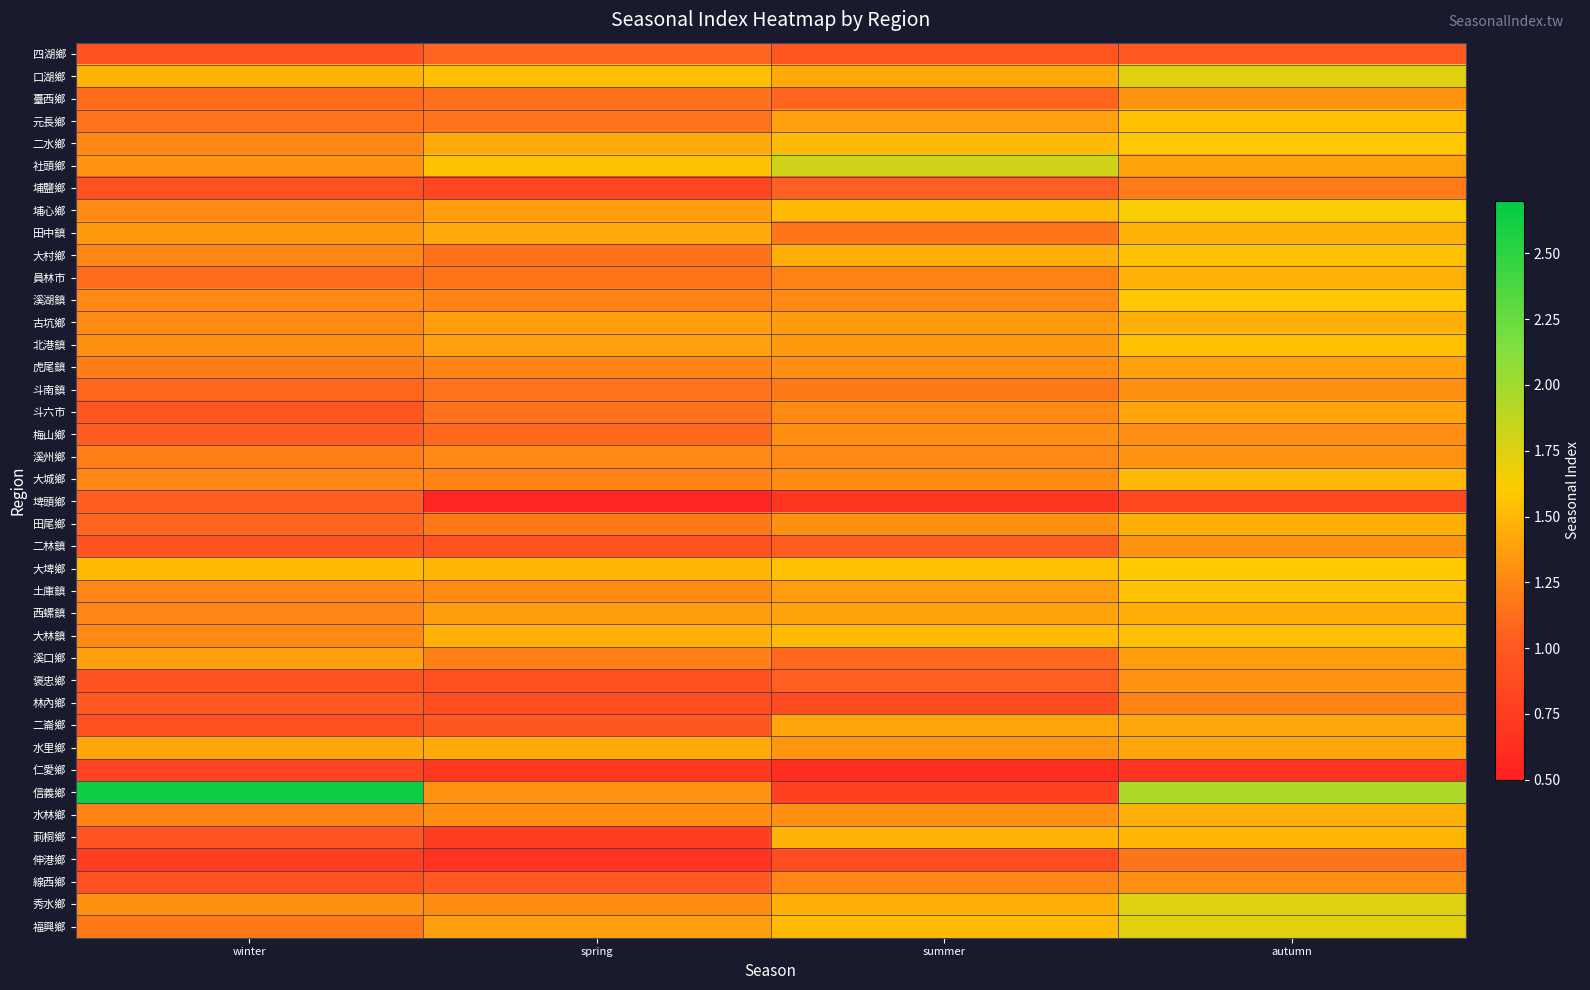

Reading left to right, list all the values displayed in this chart.

四湖鄉: winter=1.0	spring=1.1	summer=1.0	autumn=1.0
口湖鄉: winter=1.5	spring=1.5	summer=1.4	autumn=1.7
臺西鄉: winter=1.1	spring=1.1	summer=1.1	autumn=1.3
元長鄉: winter=1.1	spring=1.1	summer=1.4	autumn=1.5
二水鄉: winter=1.3	spring=1.4	summer=1.5	autumn=1.6
社頭鄉: winter=1.3	spring=1.5	summer=1.8	autumn=1.4
埔鹽鄉: winter=0.9	spring=0.8	summer=1.0	autumn=1.2
埔心鄉: winter=1.3	spring=1.4	summer=1.5	autumn=1.6
田中鎮: winter=1.3	spring=1.4	summer=1.2	autumn=1.5
大村鄉: winter=1.2	spring=1.1	summer=1.4	autumn=1.6
員林市: winter=1.1	spring=1.2	summer=1.2	autumn=1.5
溪湖鎮: winter=1.3	spring=1.2	summer=1.3	autumn=1.6
古坑鄉: winter=1.3	spring=1.4	summer=1.4	autumn=1.5
北港鎮: winter=1.3	spring=1.4	summer=1.3	autumn=1.5
虎尾鎮: winter=1.2	spring=1.2	summer=1.3	autumn=1.4
斗南鎮: winter=1.1	spring=1.2	summer=1.2	autumn=1.3
斗六市: winter=1.0	spring=1.1	summer=1.3	autumn=1.4
梅山鄉: winter=1.0	spring=1.1	summer=1.3	autumn=1.3
溪州鄉: winter=1.2	spring=1.3	summer=1.3	autumn=1.3
大城鄉: winter=1.3	spring=1.2	summer=1.3	autumn=1.5
埤頭鄉: winter=1.0	spring=0.5	summer=0.7	autumn=0.8
田尾鄉: winter=1.1	spring=1.2	summer=1.3	autumn=1.4
二林鎮: winter=1.0	spring=0.9	summer=1.0	autumn=1.3
大埤鄉: winter=1.5	spring=1.5	summer=1.5	autumn=1.6
土庫鎮: winter=1.2	spring=1.3	summer=1.4	autumn=1.6
西螺鎮: winter=1.2	spring=1.4	summer=1.4	autumn=1.5
大林鎮: winter=1.3	spring=1.5	summer=1.5	autumn=1.5
溪口鄉: winter=1.4	spring=1.2	summer=1.1	autumn=1.4
褒忠鄉: winter=0.9	spring=0.9	summer=1.0	autumn=1.3
林內鄉: winter=1.0	spring=0.9	summer=0.9	autumn=1.2
二崙鄉: winter=0.9	spring=1.0	summer=1.4	autumn=1.4
水里鄉: winter=1.4	spring=1.4	summer=1.3	autumn=1.4
仁愛鄉: winter=0.8	spring=0.7	summer=0.6	autumn=0.7
信義鄉: winter=2.6	spring=1.3	summer=0.8	autumn=1.9
水林鄉: winter=1.2	spring=1.3	summer=1.3	autumn=1.5
莿桐鄉: winter=1.0	spring=0.7	summer=1.5	autumn=1.5
伸港鄉: winter=0.8	spring=0.7	summer=0.9	autumn=1.2
線西鄉: winter=0.9	spring=1.0	summer=1.2	autumn=1.3
秀水鄉: winter=1.3	spring=1.3	summer=1.4	autumn=1.7
福興鄉: winter=1.2	spring=1.4	summer=1.5	autumn=1.7